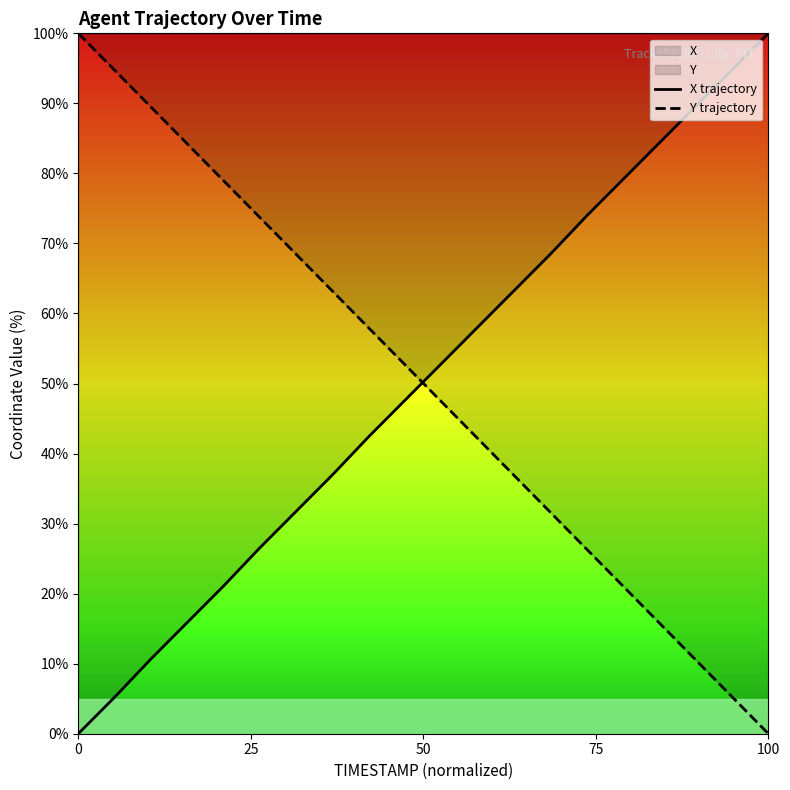

What is the maximum value for Y trajectory?

100.0